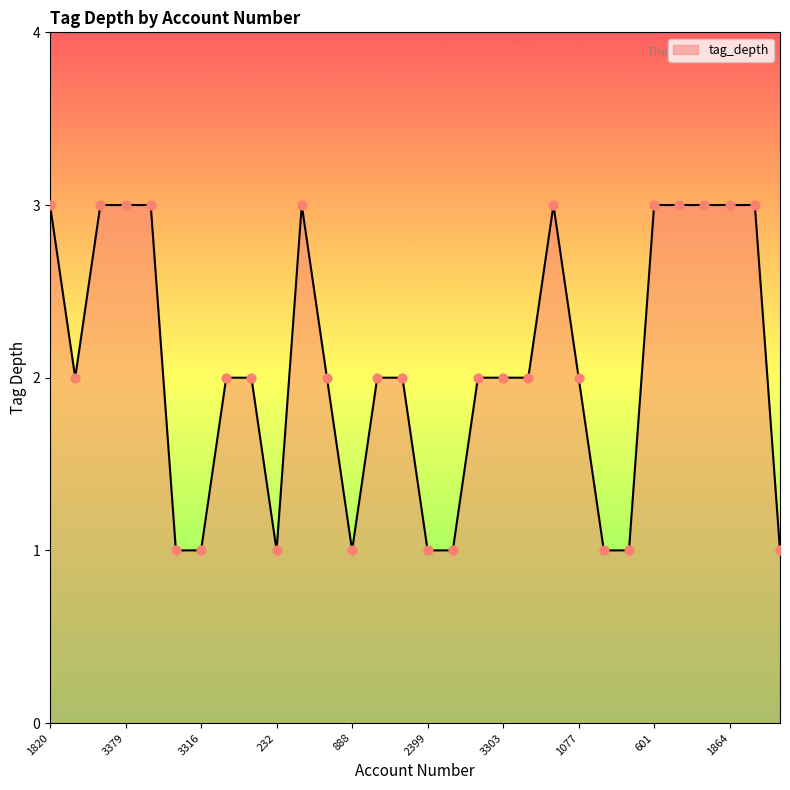

What is the greatest value displayed?

3